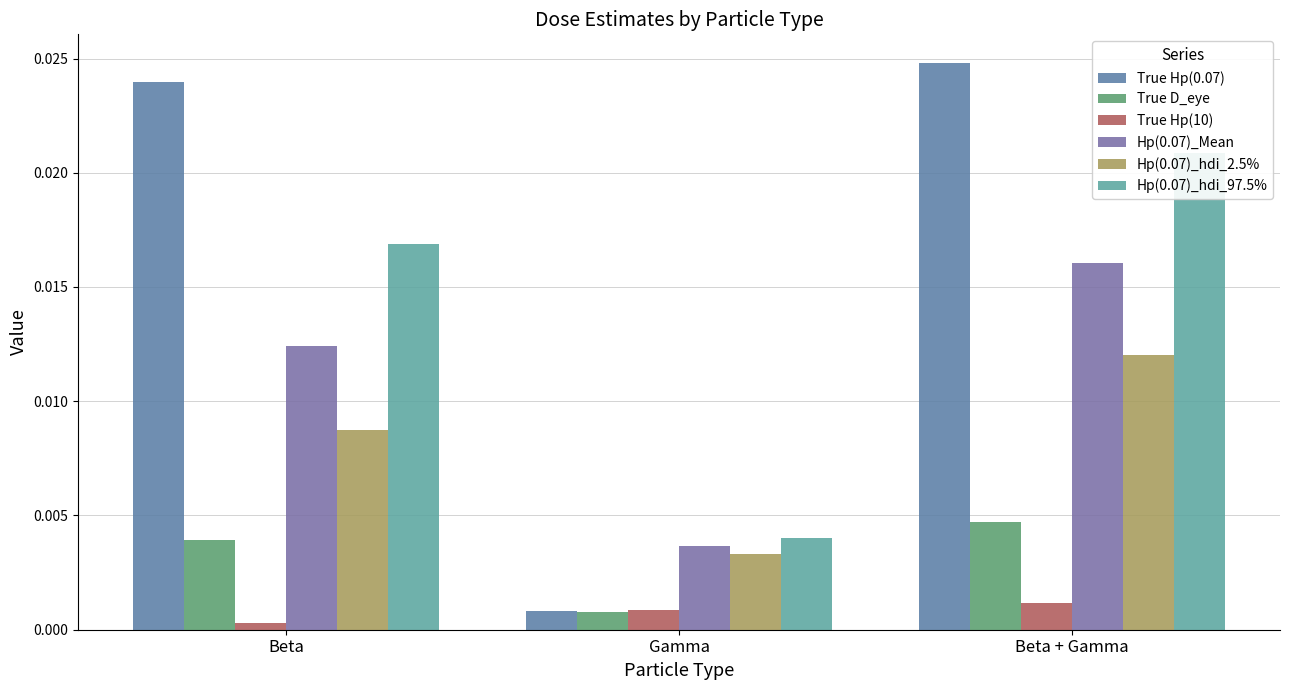

List the labels in order of Hp(0.07)_hdi_97.5% value, largest first.

Beta + Gamma, Beta, Gamma